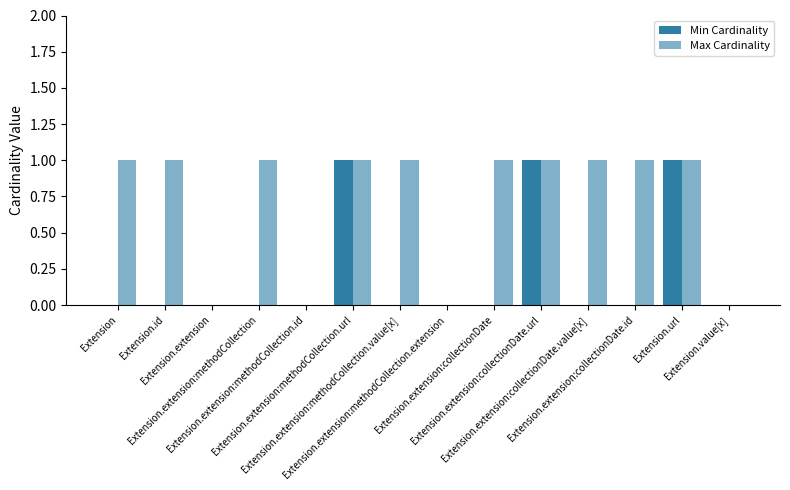

The Min Cardinality series shows -1 at Extension.value[x]. True or false?

False